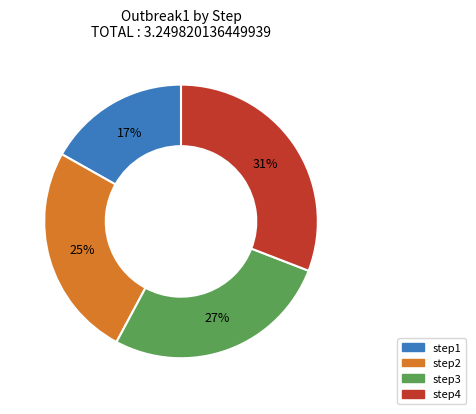

The step4 slice represents 37% of the pie. True or false?

False